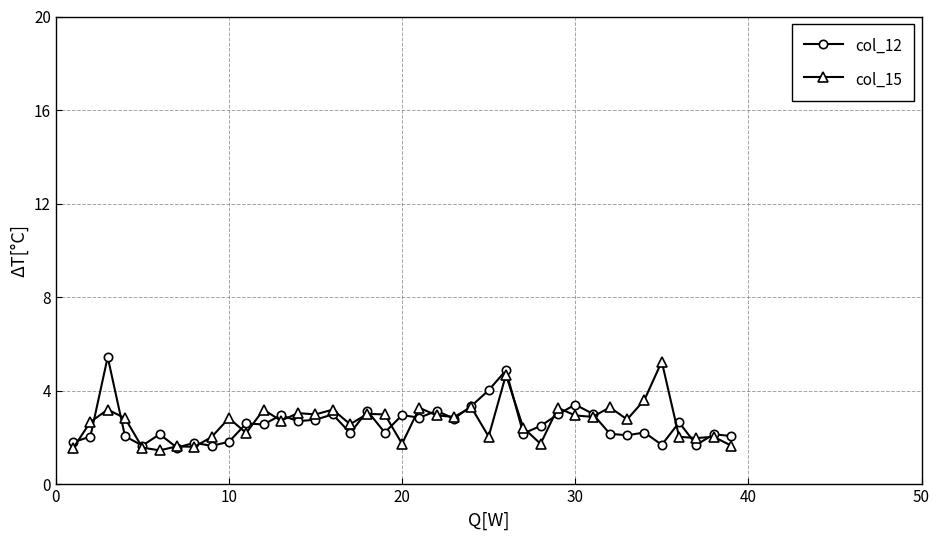

What is the value of the col_15 point at the 29th from the left?

3.3